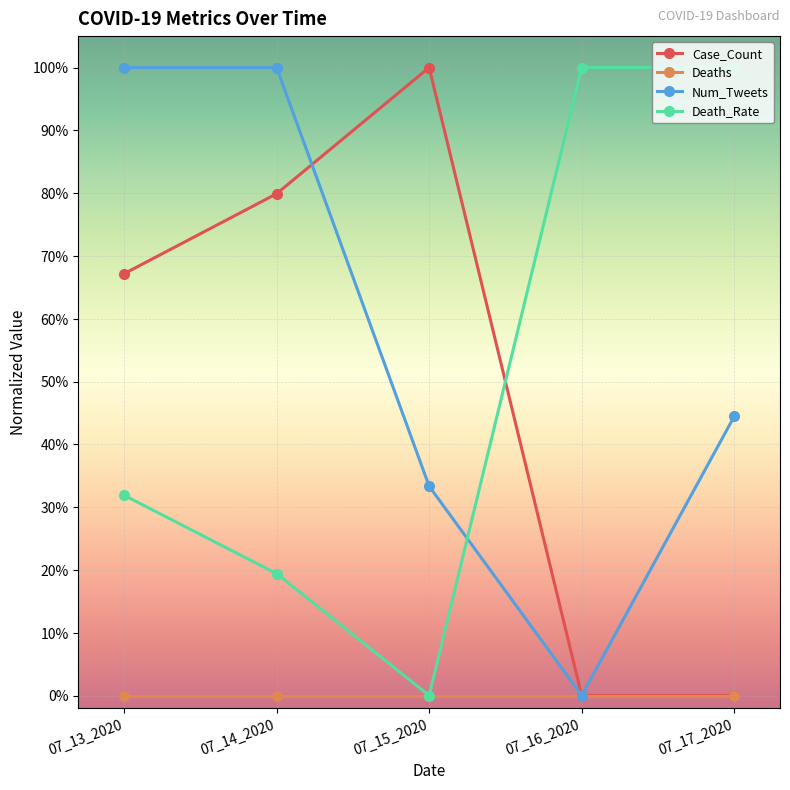

What is the approximate value of Num_Tweets at 07_15_2020?

0.3